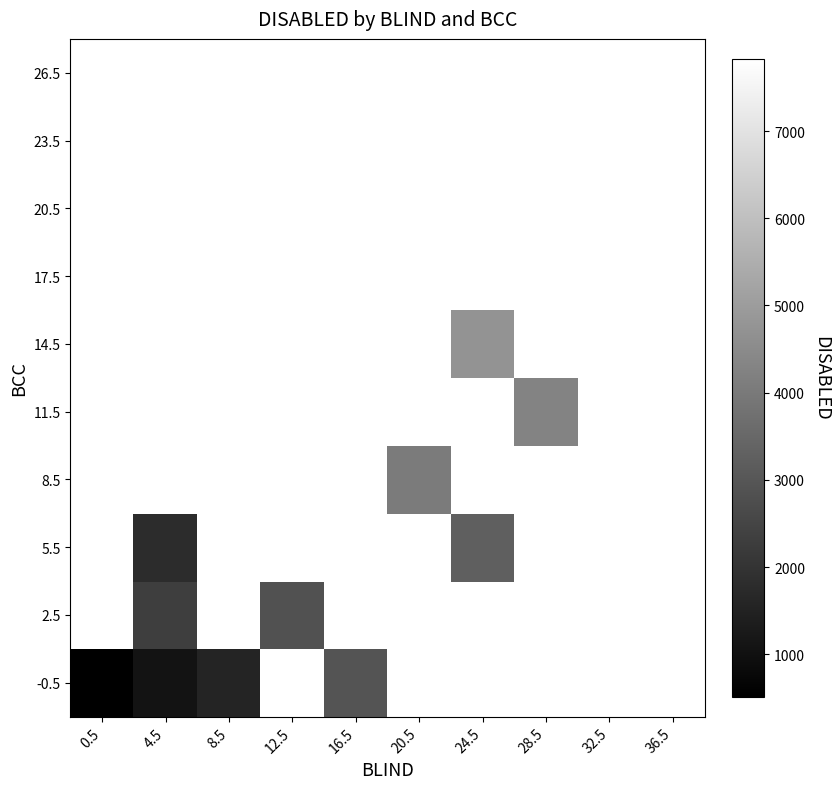

Which category has the highest value across all series?

36.5